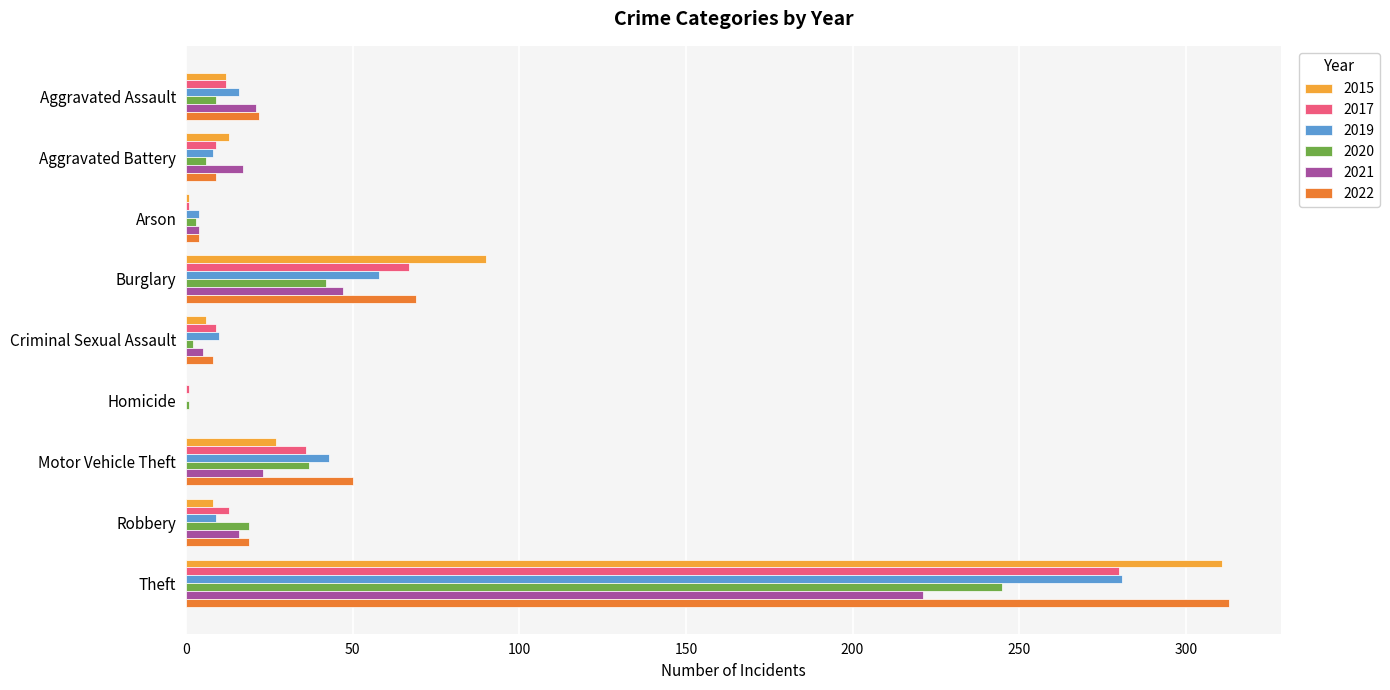

Is the value of 2019 at Theft greater than the value of 2015 at Aggravated Assault?

Yes